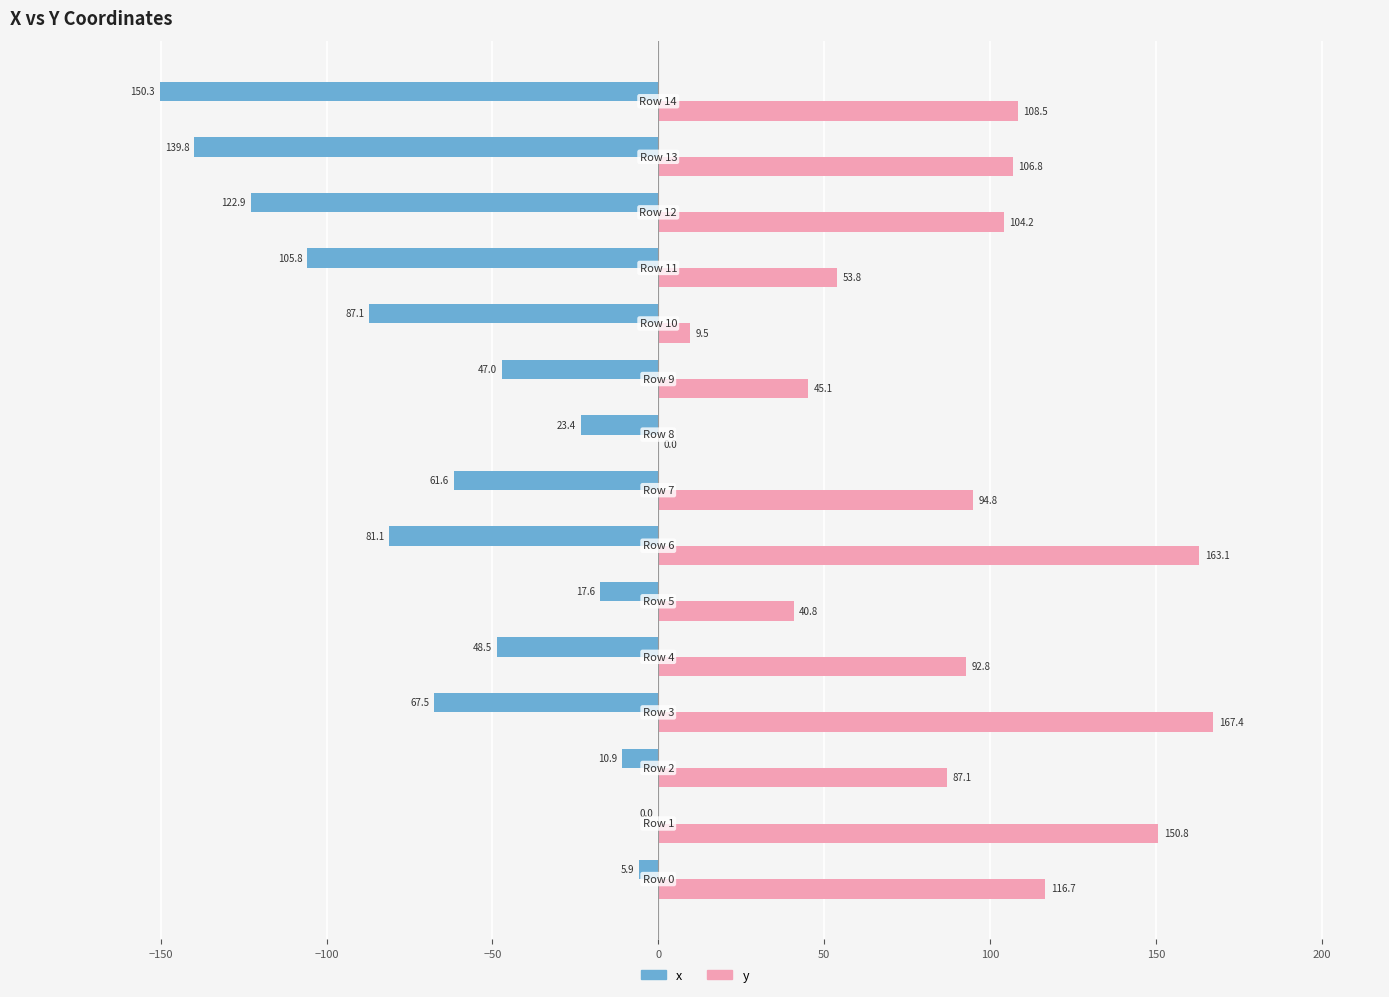

What is the maximum value shown in the chart?

167.4